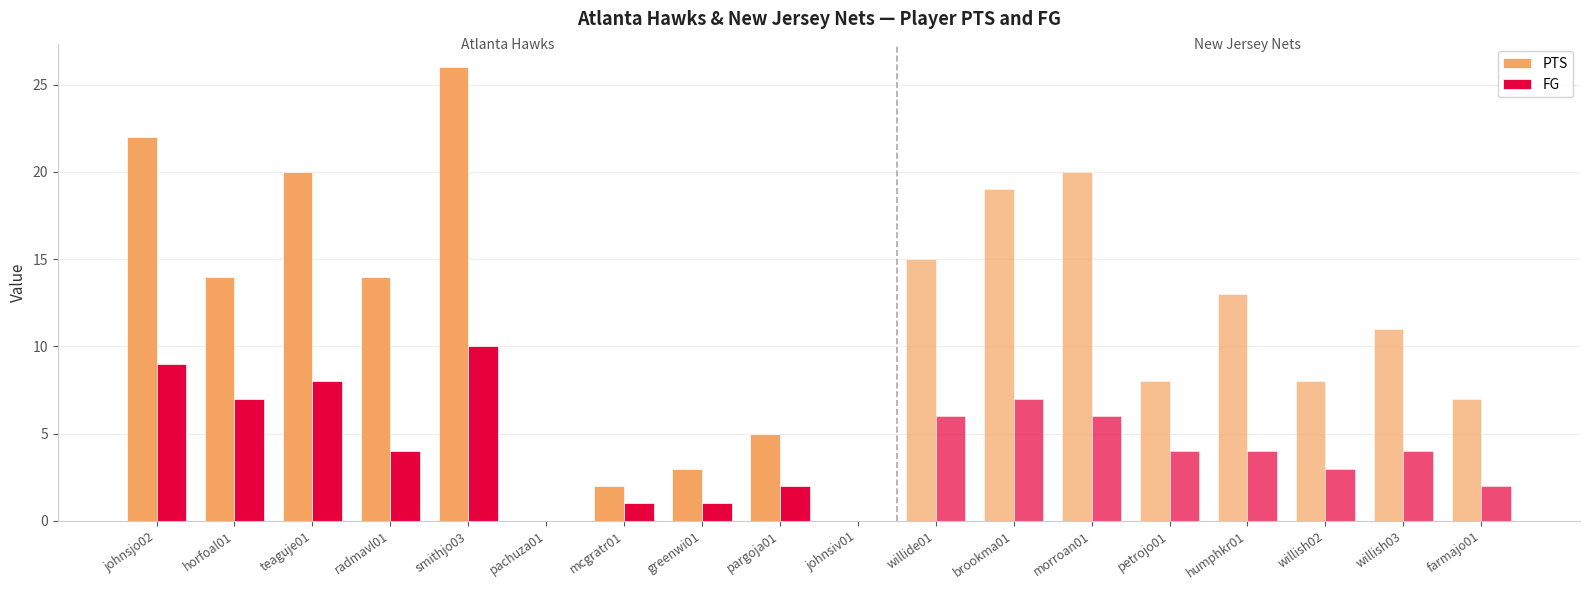

Are the bars horizontal?

No